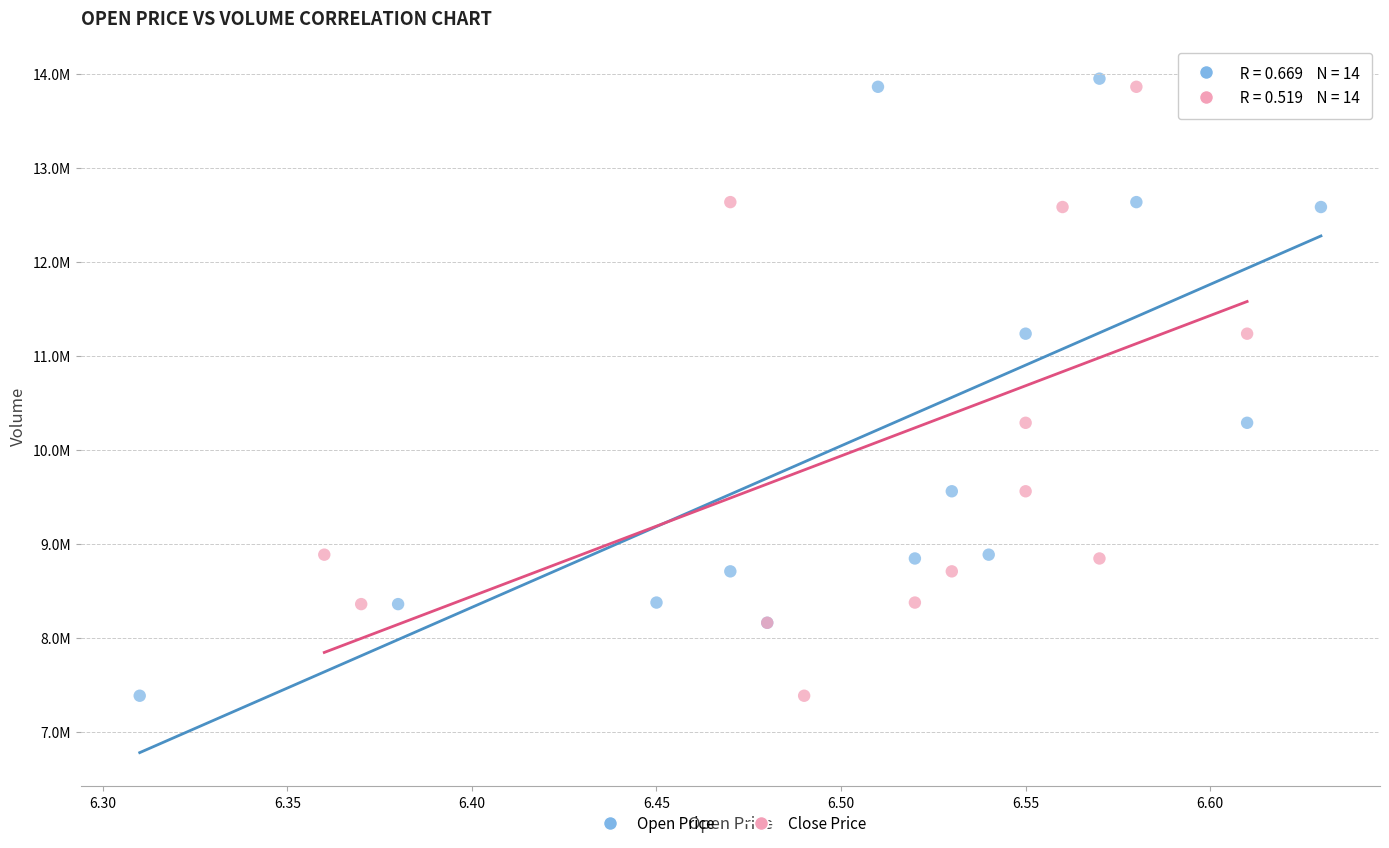

What are all the series names shown in the legend?

Open Price, Close Price